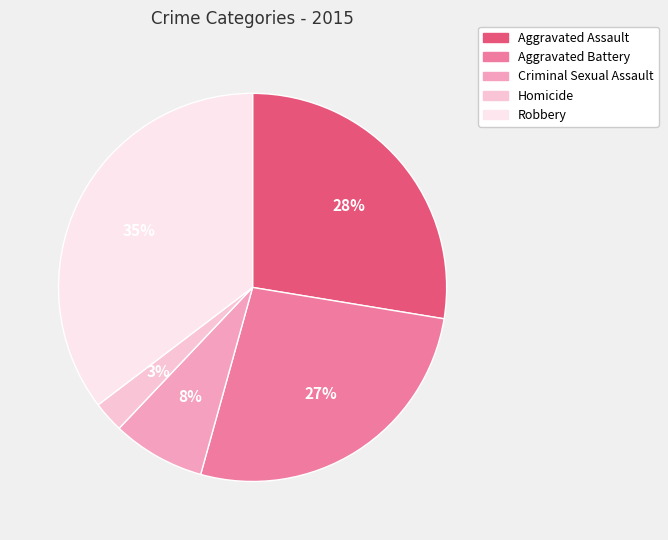

Combined, do Aggravated Battery and Criminal Sexual Assault account for over 50%?

No